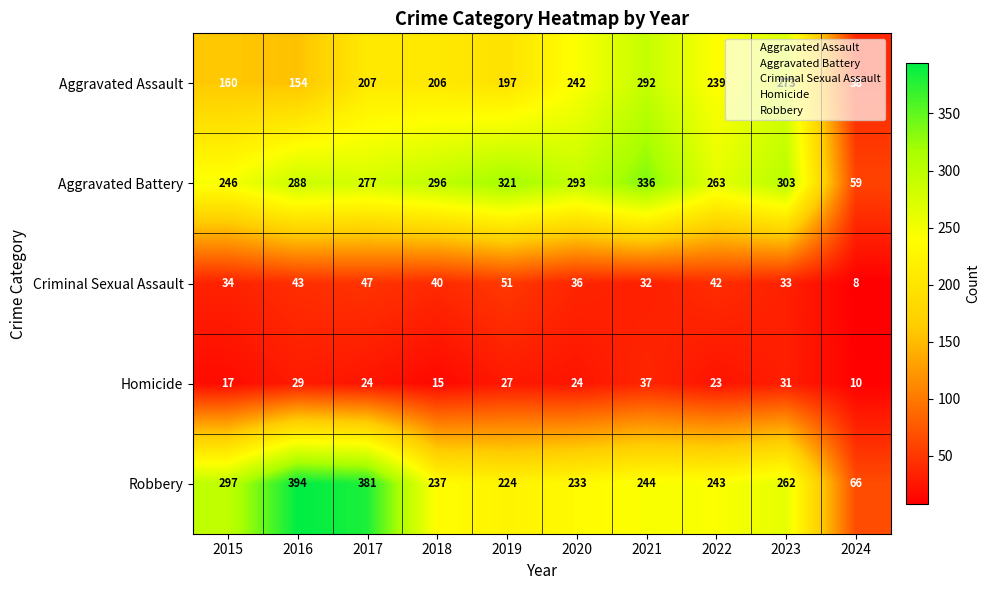

What is the sum of all Aggravated Battery values?

2682